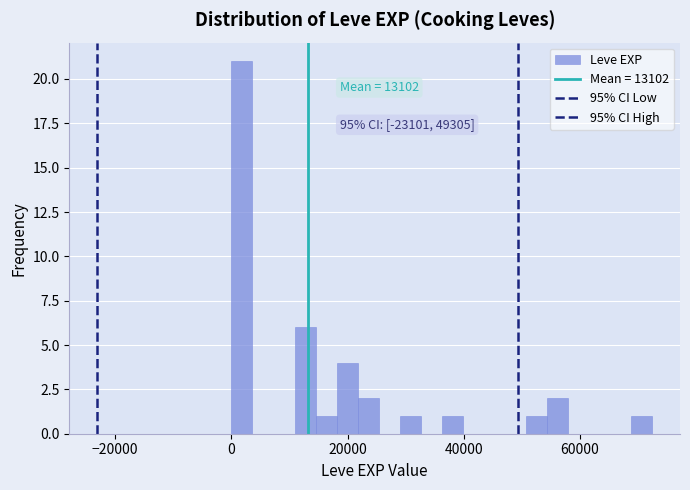

Read against the x-axis, roughly where is the centre of the tallest bar?

2000